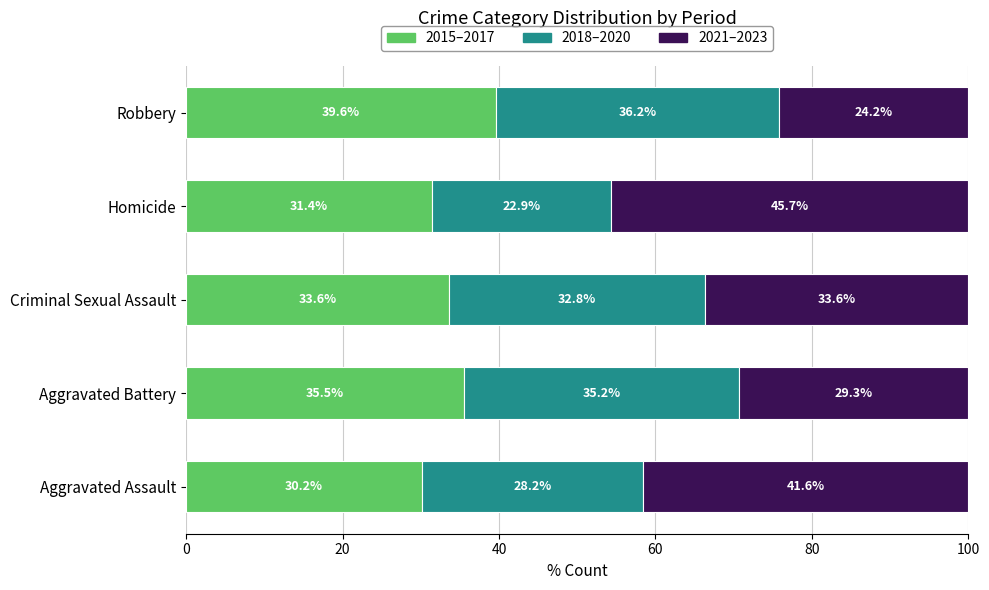

What is the maximum value for 2015–2017?

39.6